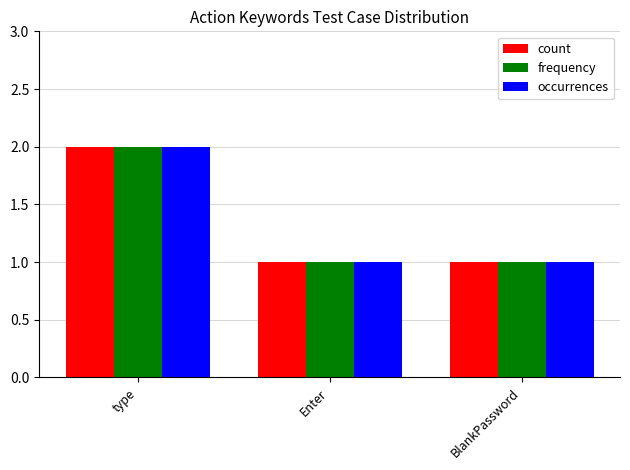

Reading left to right, list all the values displayed in this chart.

count: type=2	Enter=1	BlankPassword=1
frequency: type=2	Enter=1	BlankPassword=1
occurrences: type=2	Enter=1	BlankPassword=1